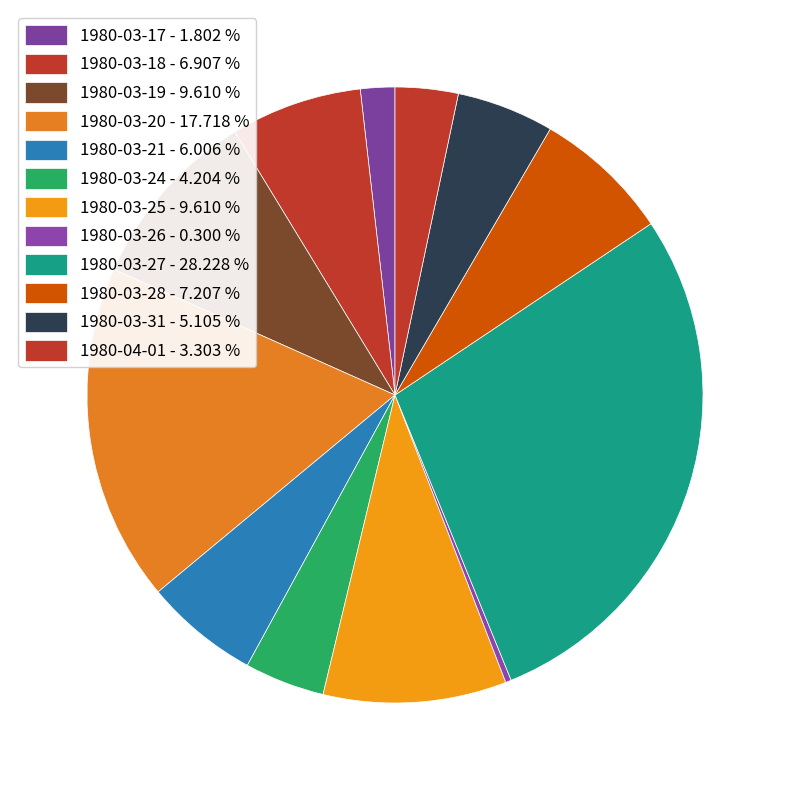

To the nearest percent, what is the average slice percentage?

8%